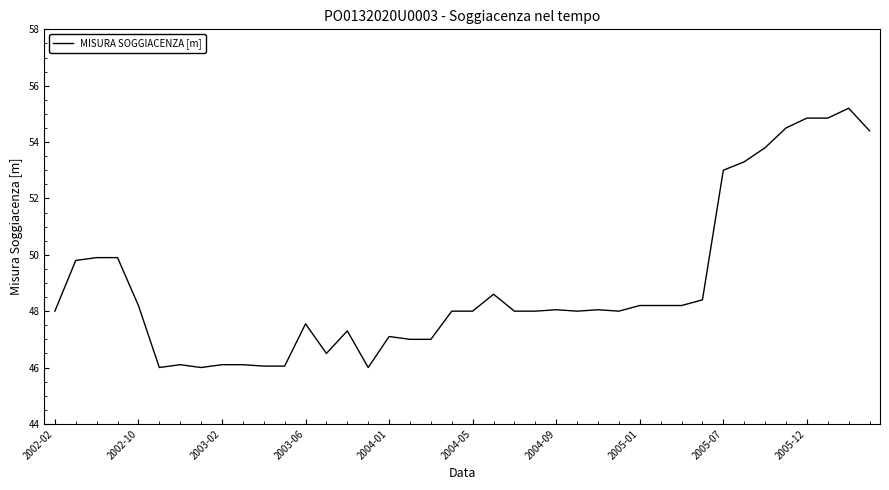

What is the maximum value shown in the chart?

55.2